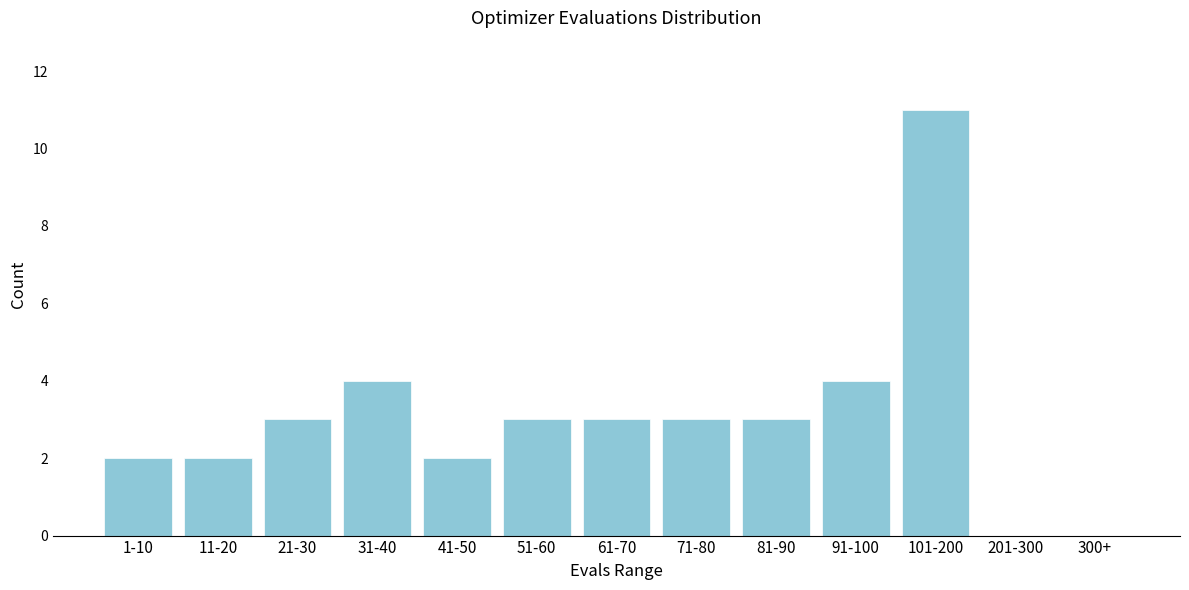

Reading left to right, what are all the values shown in this chart?

1-10=2	11-20=2	21-30=3	31-40=4	41-50=2	51-60=3	61-70=3	71-80=3	81-90=3	91-100=4	101-200=11	201-300=0	300+=0